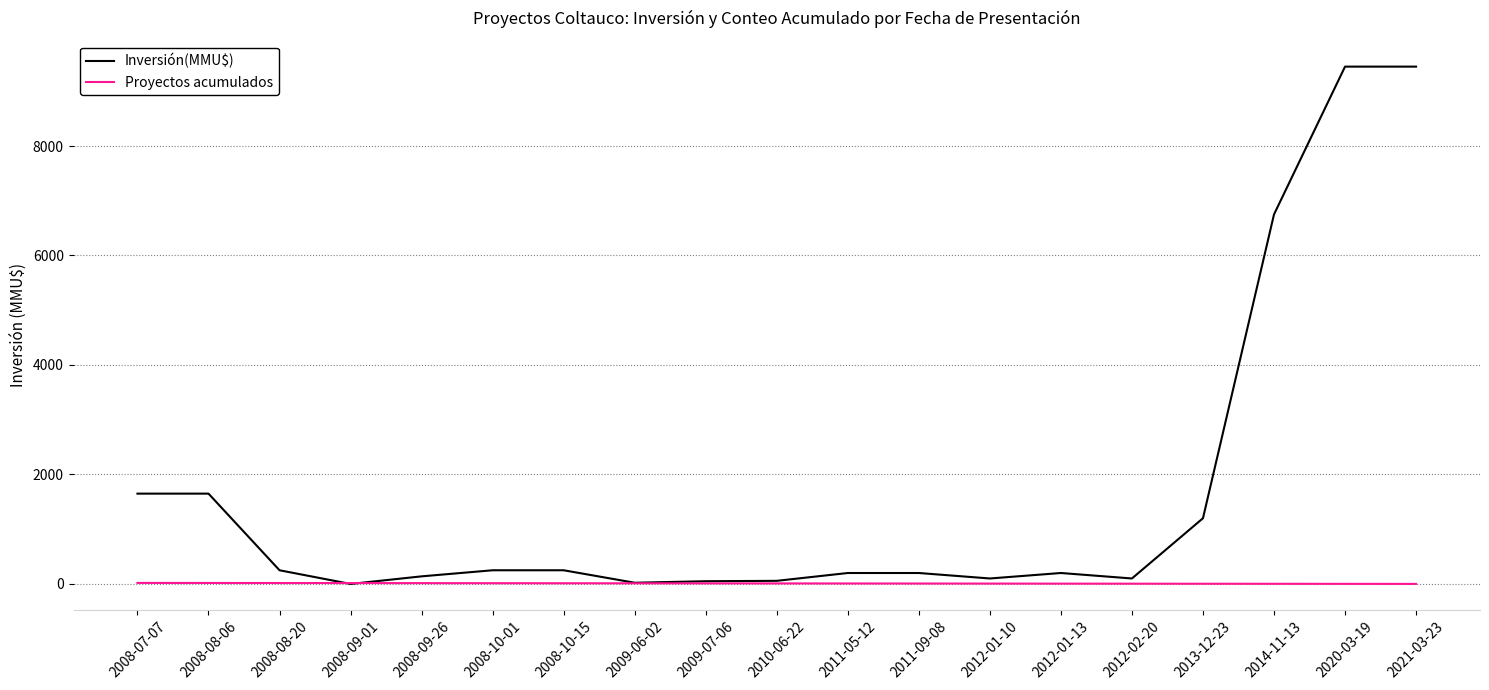

What is the difference between the maximum and minimum values in the Inversión(MMU$) series?

9450